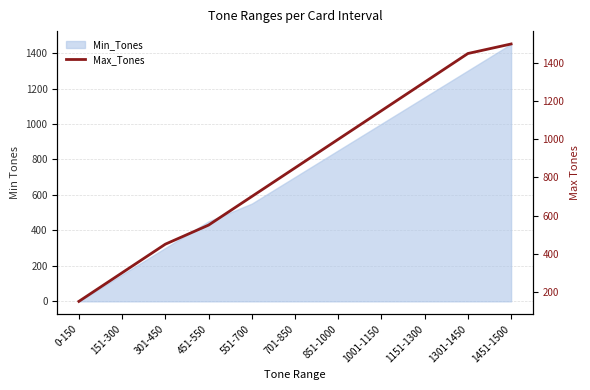

True or false: the data shows 1000 at 851-1000.

True